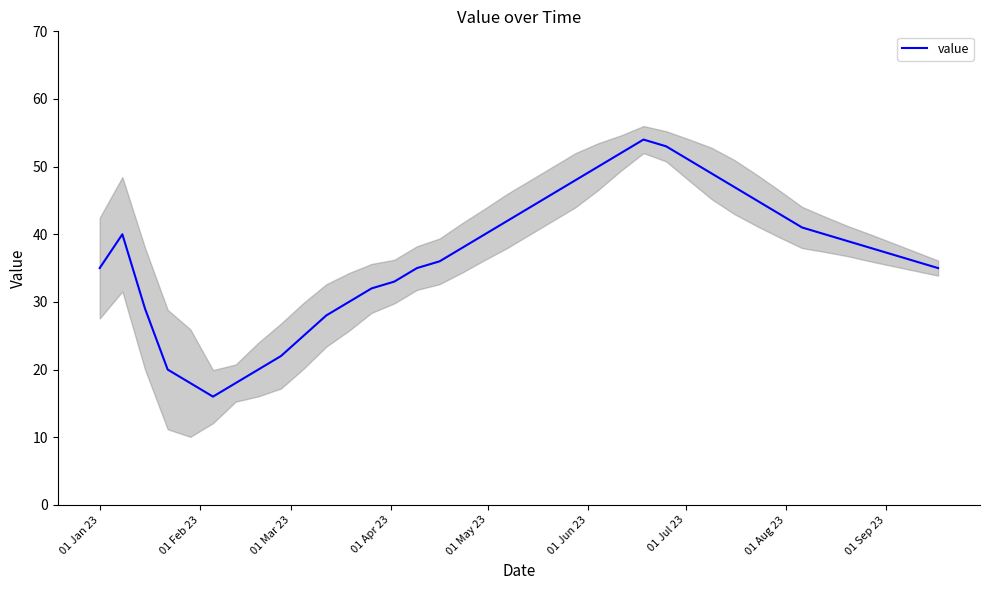

What is the highest value of the value series?

54